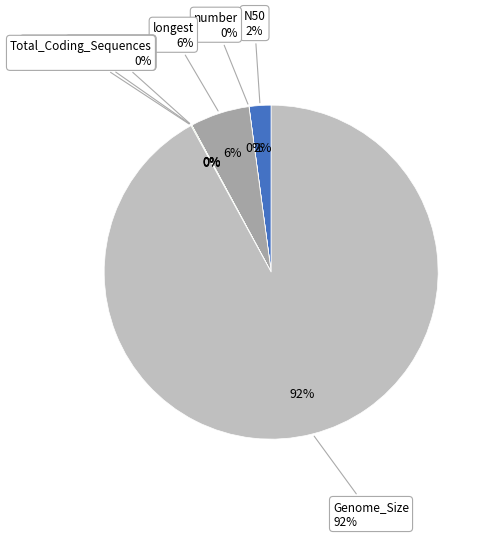

What percentage is NOT represented by N50?

97.9%